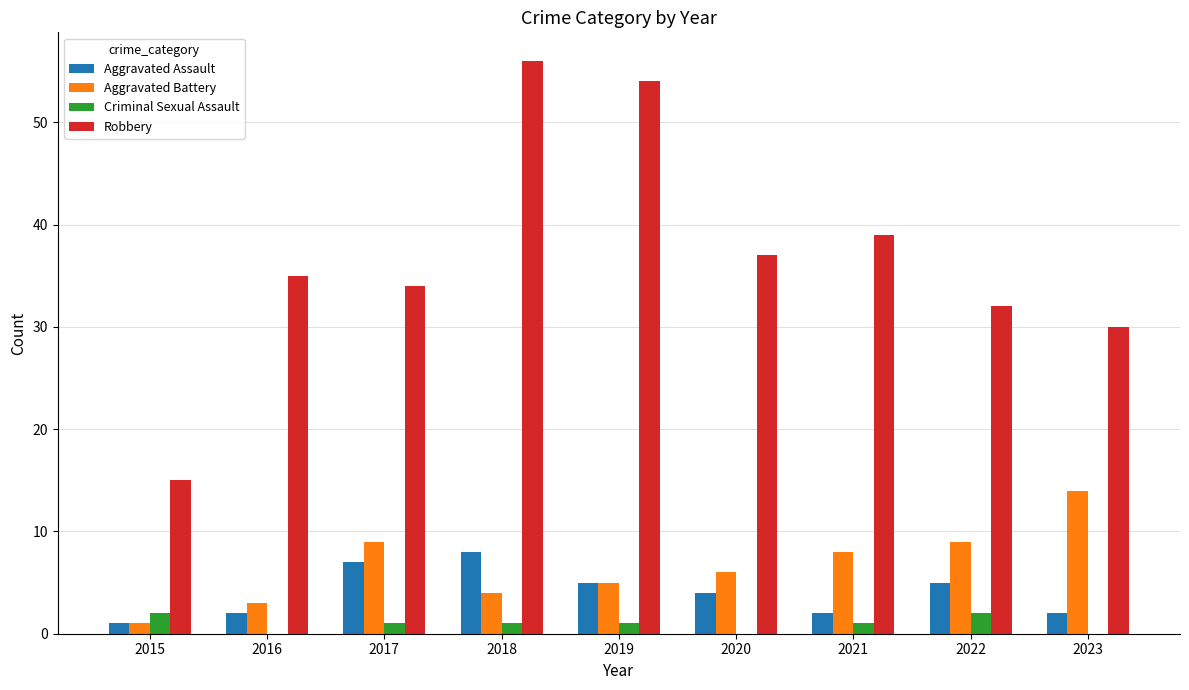

Which series has the largest total across all categories?

Robbery